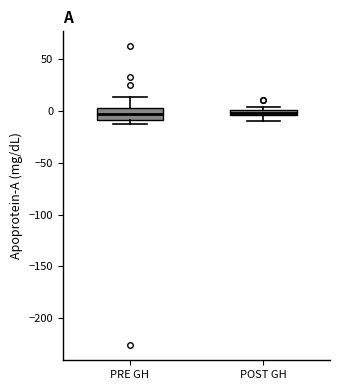

Where does the lower whisker of the box for POST GH end on the y-axis? The values are not printed on the chart, so give them approximately, as read against the axis.

-10